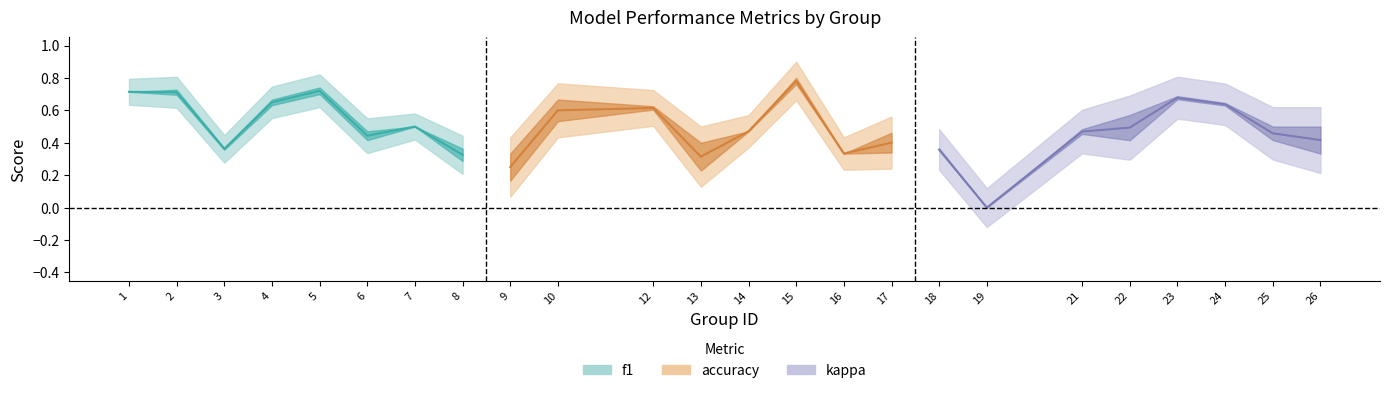

What is the value of the f1 point at the 9th from the left?

0.2